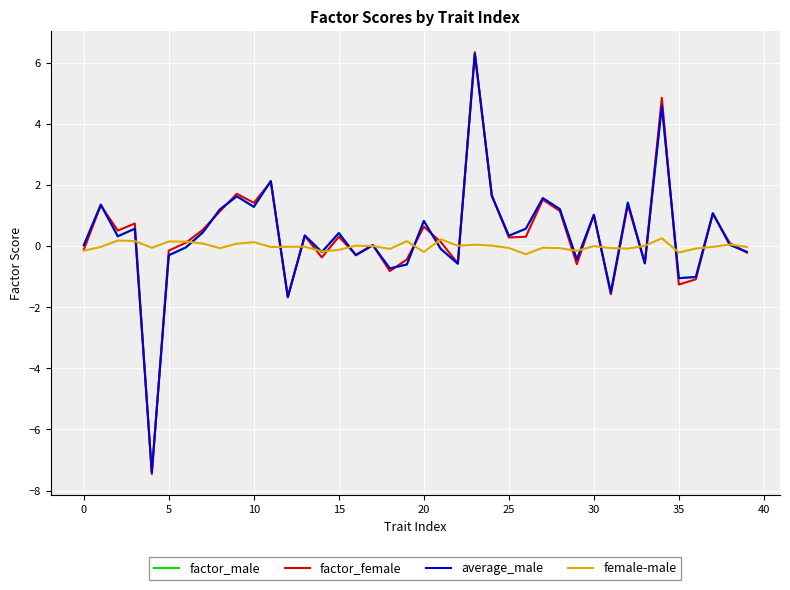

What is the minimum value for average_male?

-7.4